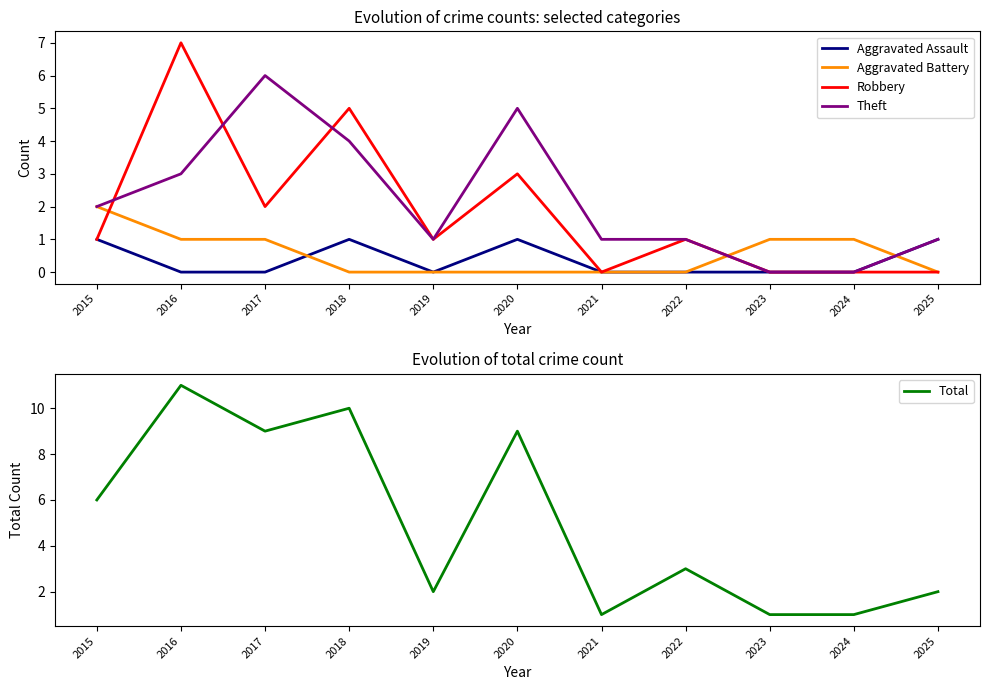

Between 2017 and 2016, which is larger?

2017